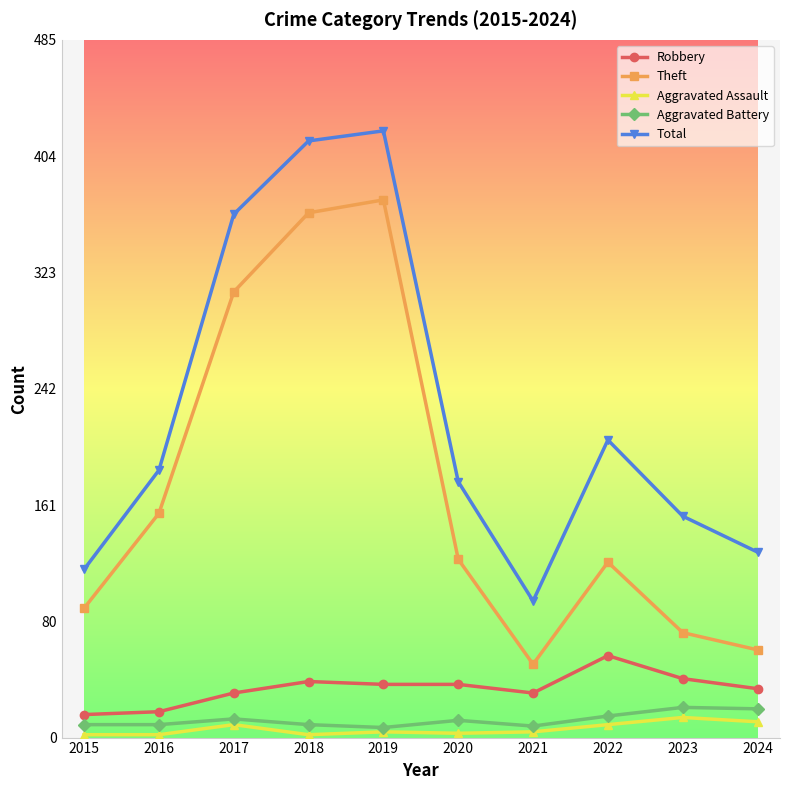

What is the difference between the highest and lowest values at 2022?

198